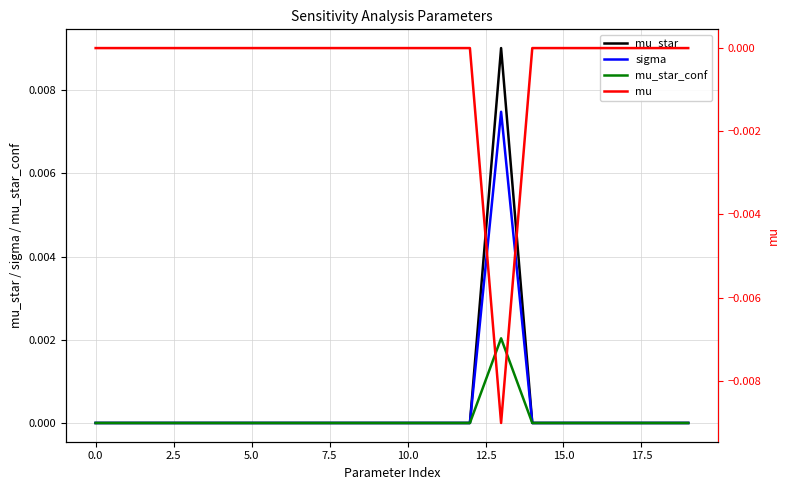

How many positive values does the mu series have?

10